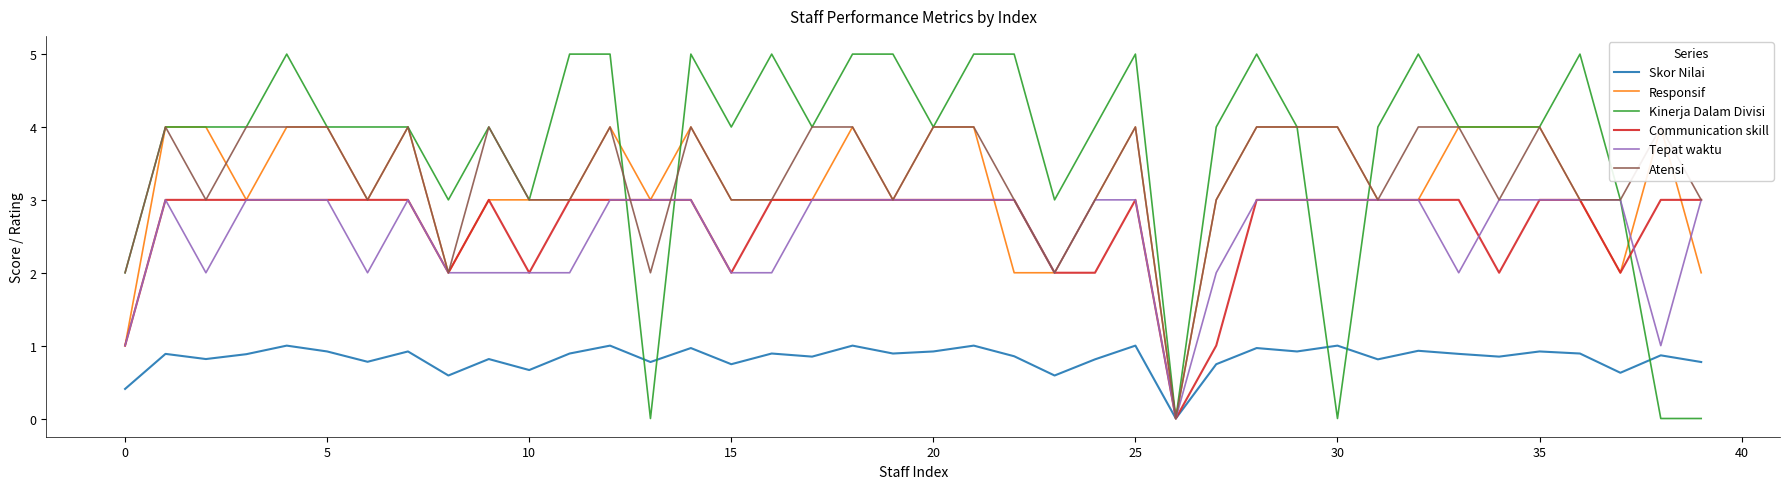

How many values in the Responsif series exceed 3?

18